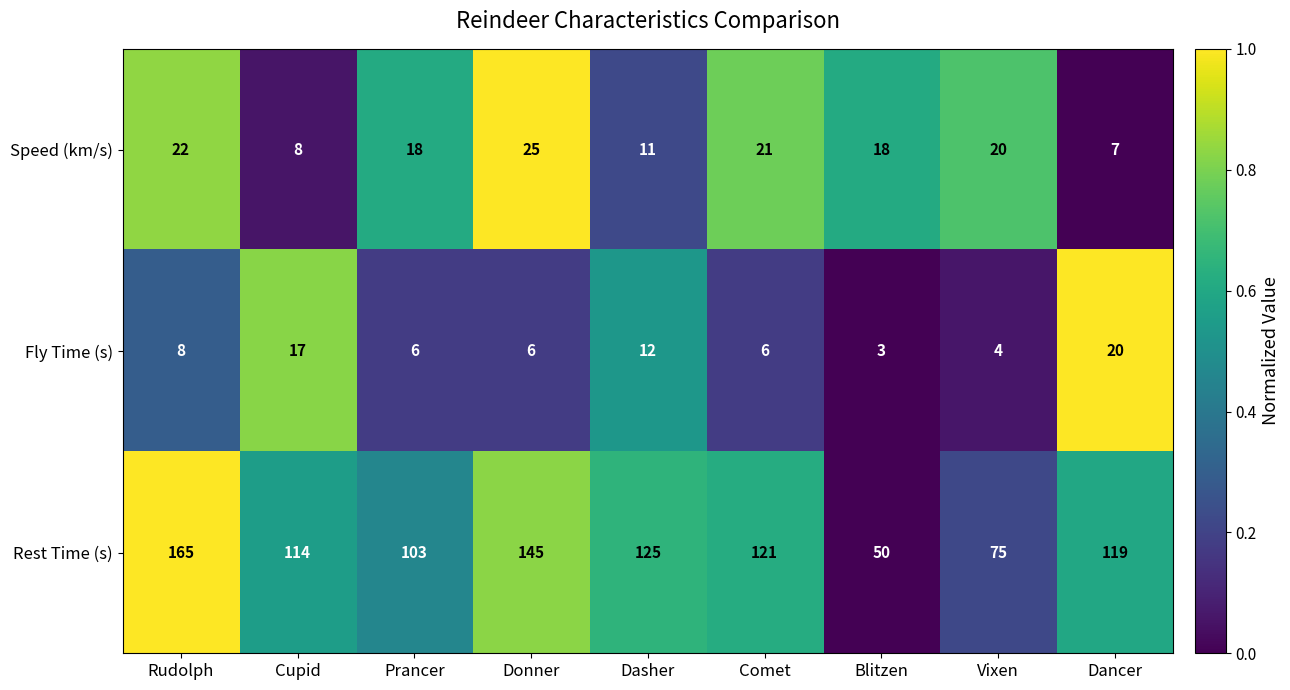

At which category does the chart reach its minimum across all series?

Blitzen